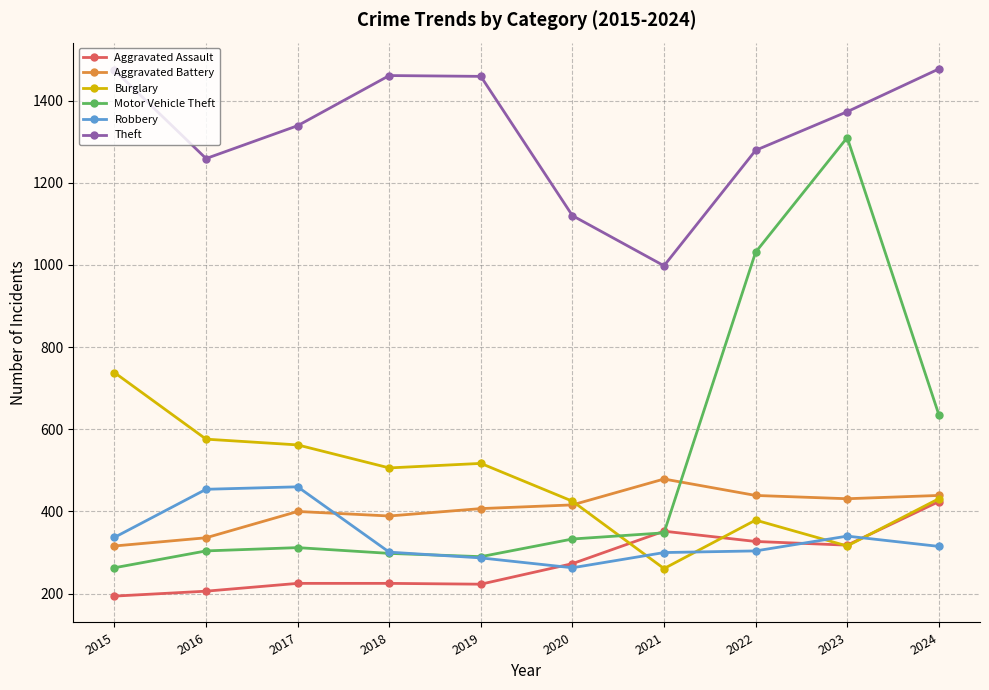

Which category has the lowest value in the Aggravated Assault series?

2015